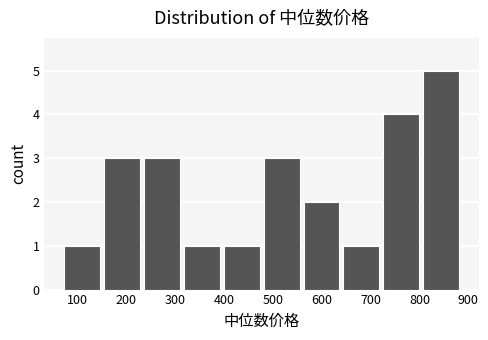

Reading left to right, transcribe this chart: for each bar, give the range it covers on the x-axis and its height. Neither the bar edges nor the heights are printed on the chart, so give them approximately, as read against the axes.

70 to 160: 1
160 to 240: 3
240 to 320: 3
320 to 400: 1
400 to 480: 1
480 to 560: 3
560 to 640: 2
640 to 730: 1
730 to 810: 4
810 to 890: 5